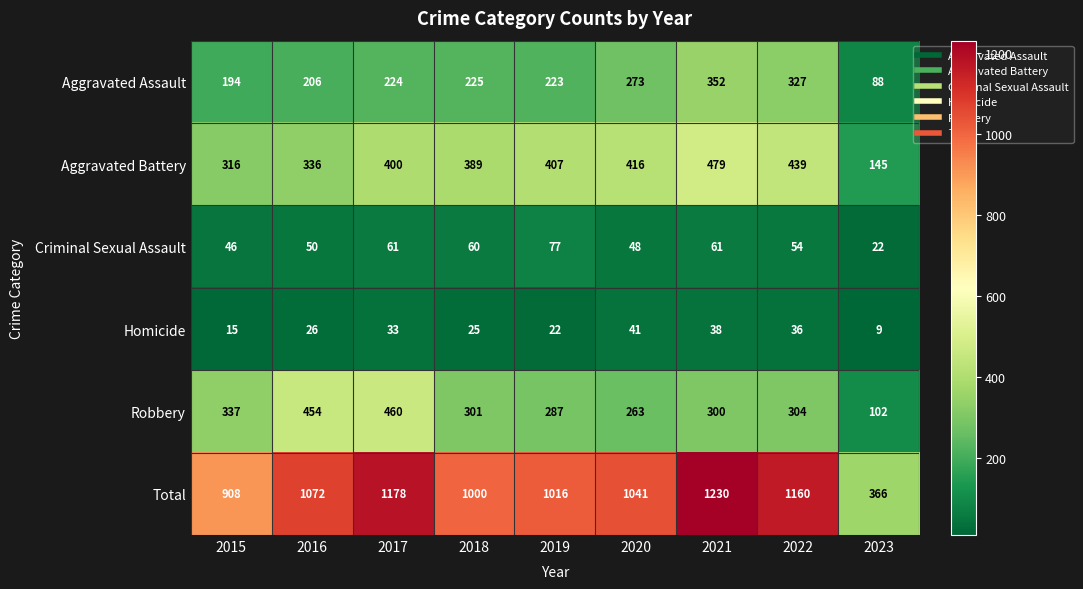

At which category does the chart reach its minimum across all series?

2023